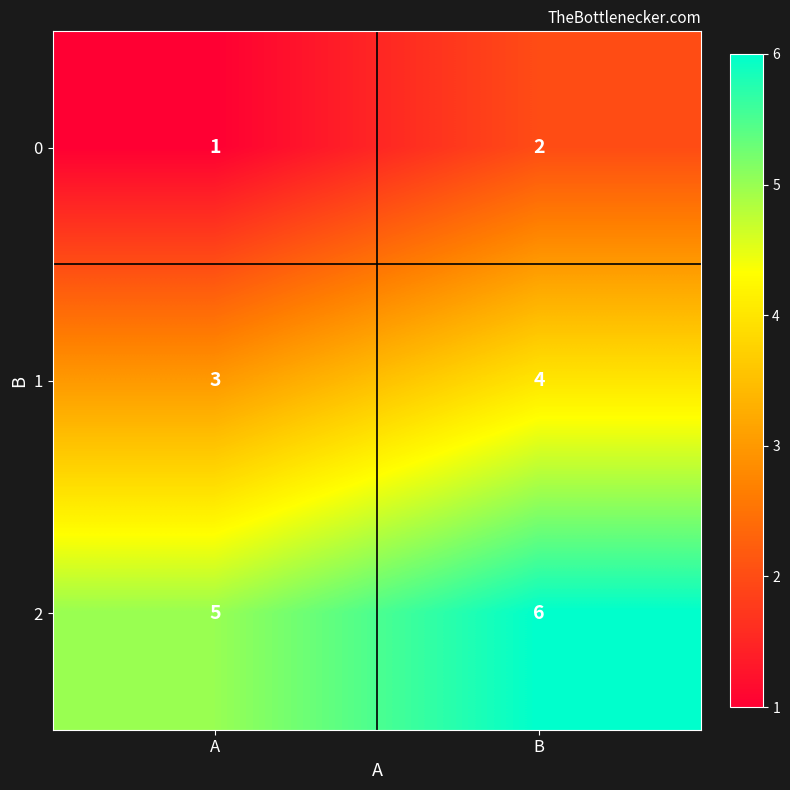

What value does the 1 series have at B?

4